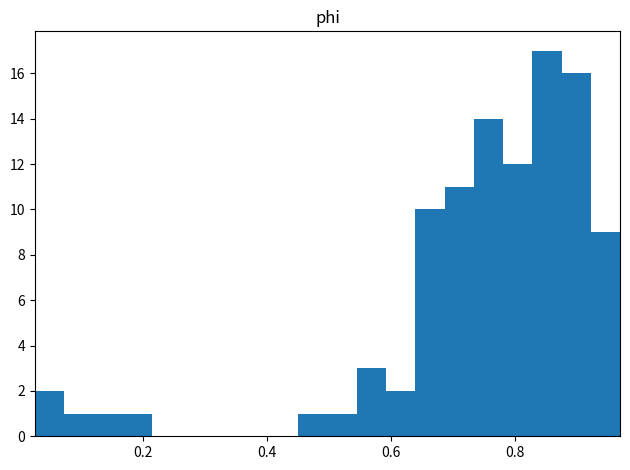

Read against the x-axis, roughly where is the centre of the tallest bar?

0.86